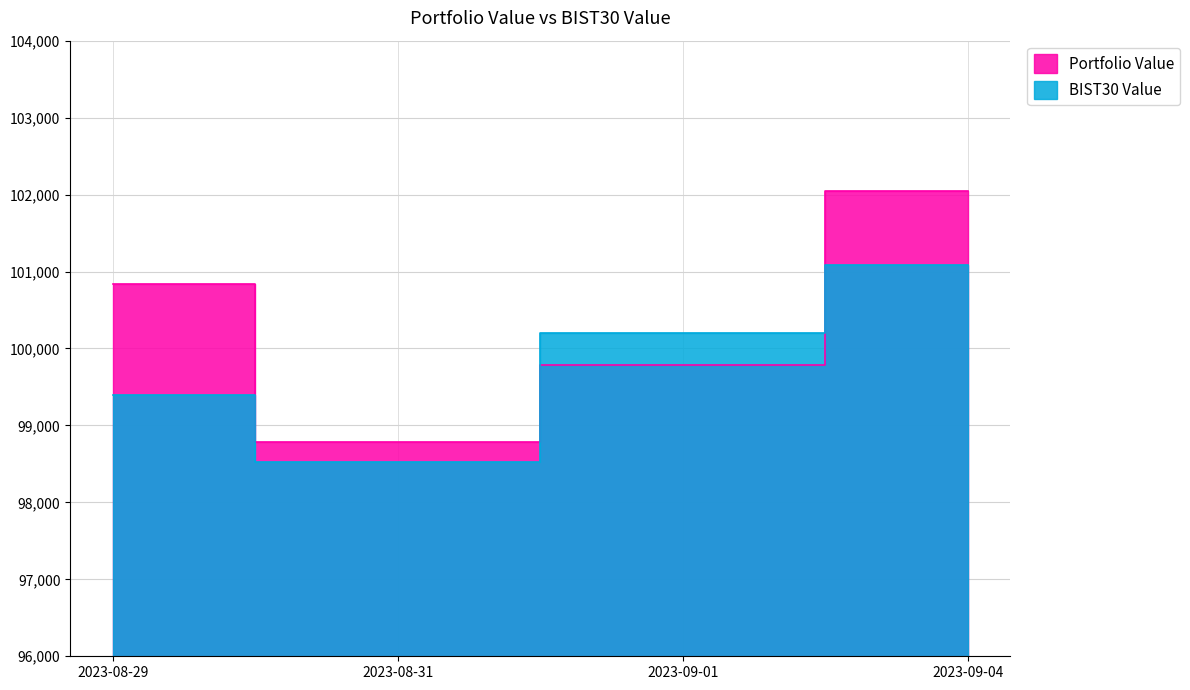

At which category is the sum across all series the highest?

2023-09-04